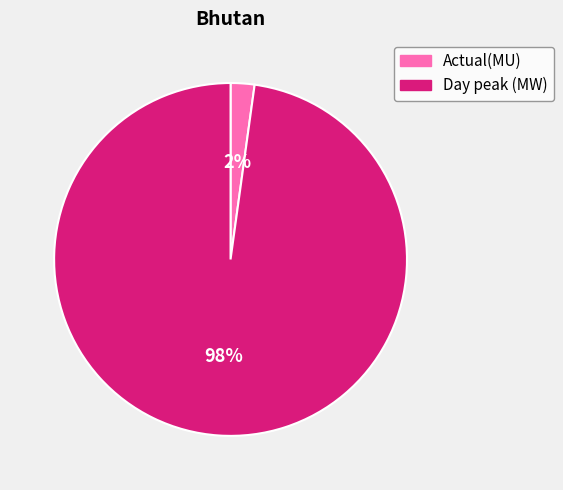

The Day peak (MW) slice represents 98% of the pie. True or false?

True